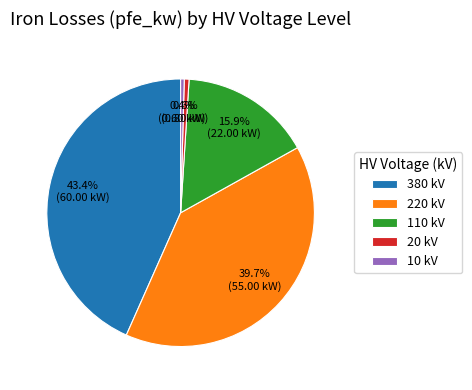

Between 220 kV and 110 kV, which is larger?

220 kV